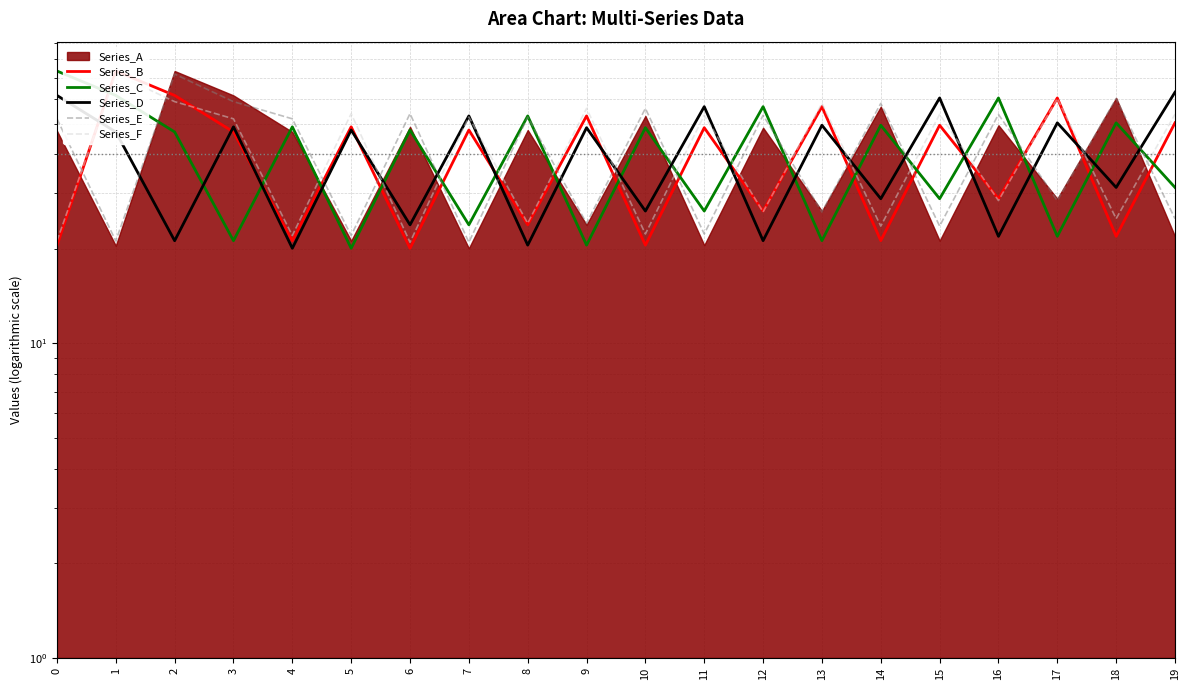

Which series has the largest range (max minus min)?

Series_B